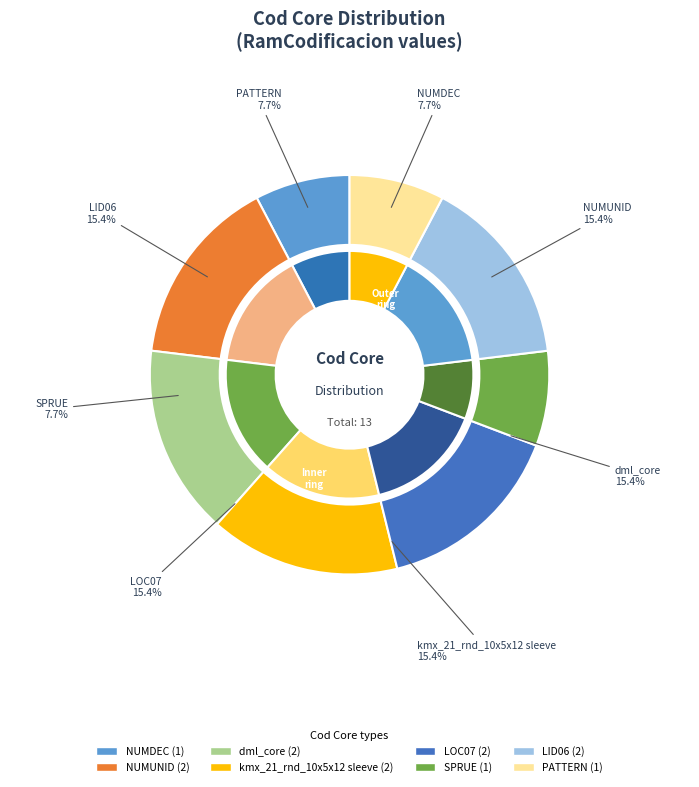

Which slice is the smallest?

NUMDEC